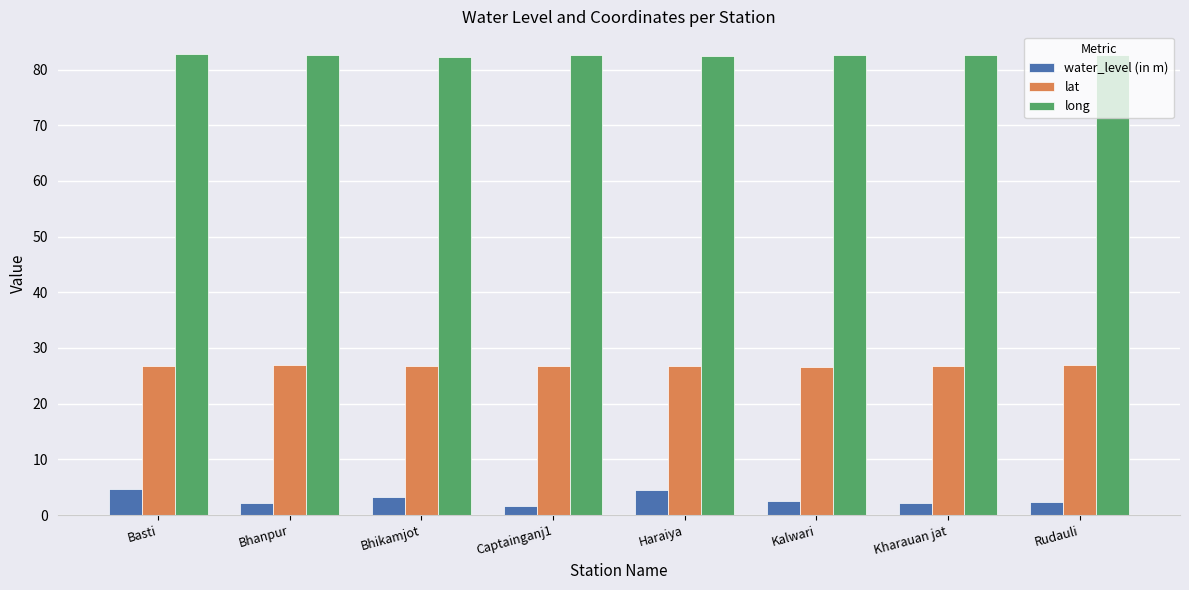

Count the number of categories in the chart.

8